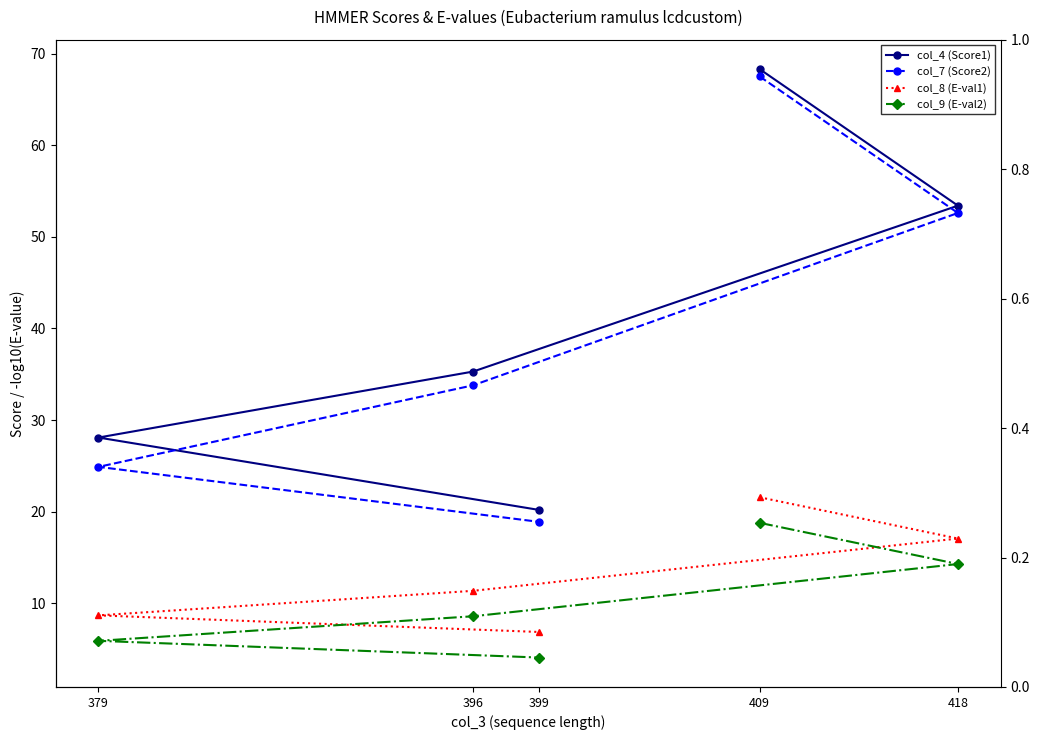

What is the difference between the maximum and second lowest values in the col_4 (Score1) series?

40.2